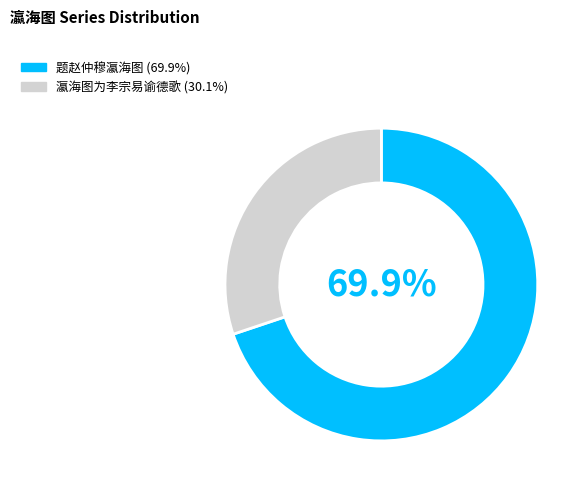

Which has a higher value, 瀛海图为李宗易谕德歌 or 题赵仲穆瀛海图?

题赵仲穆瀛海图